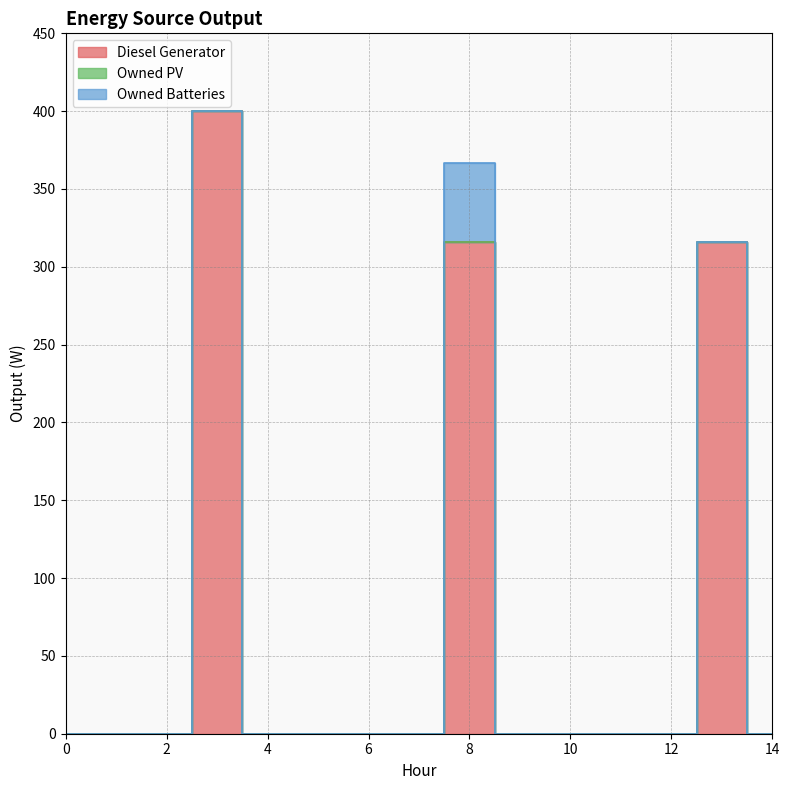

Reading left to right, what are all the values shown in this chart?

Diesel Generator: 0	0	0	400	0	0	0	0	316	0	0	0	0	316	0
Owned PV: 0	0	0	0	0	0	0	0	0	0	0	0	0	0	0
Owned Batteries: 0	0	0	0	0	0	0	0	51	0	0	0	0	0	0